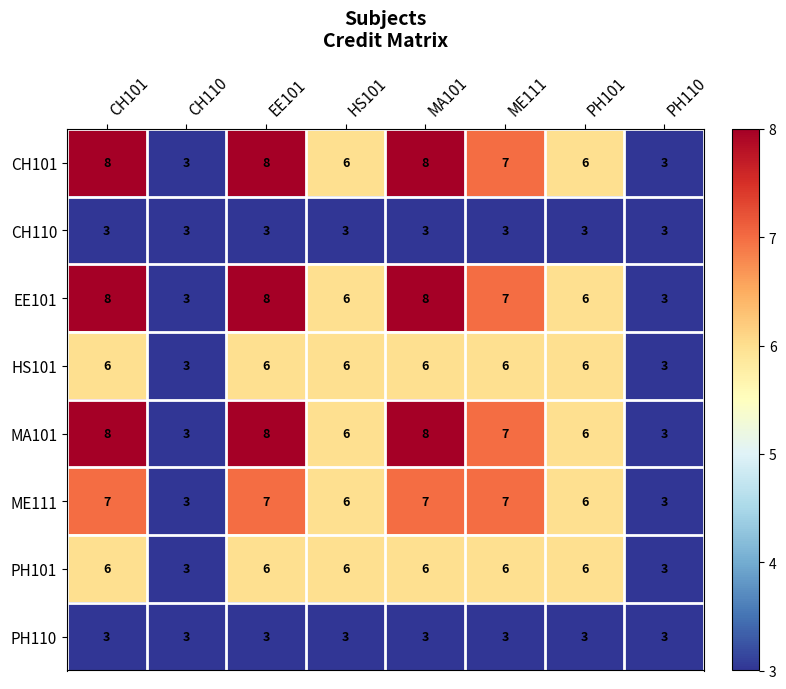

Is it true that ME111 equals 10 at HS101?

False